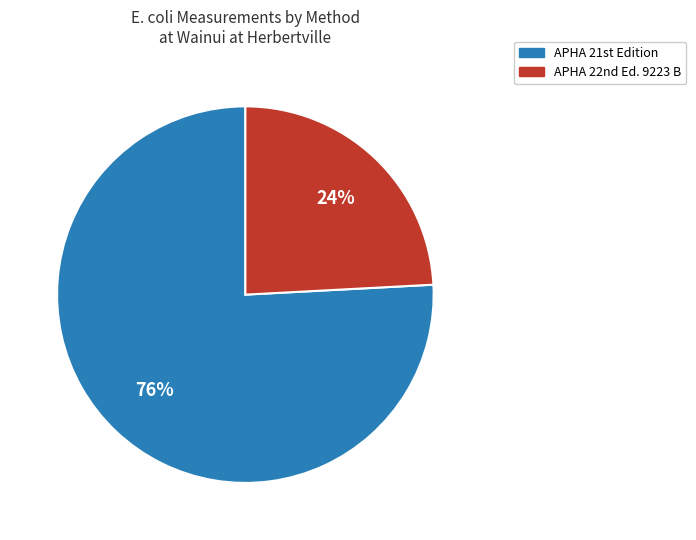

What is the largest slice in the pie chart?

APHA 21st Edition